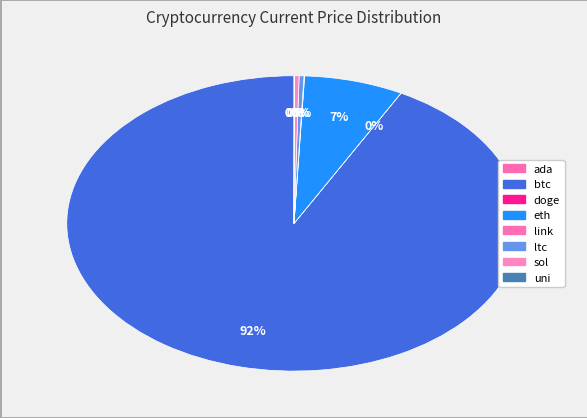

Which slice is the smallest?

doge